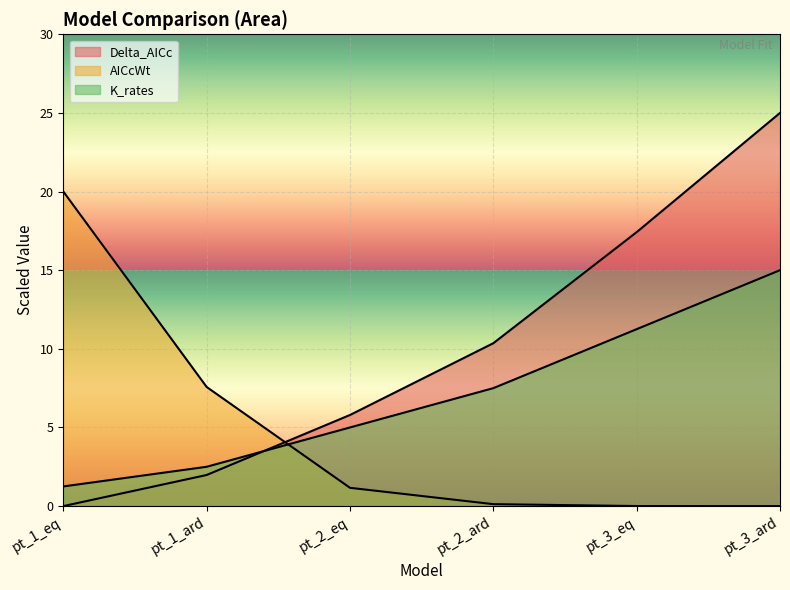

Reading left to right, list all the values displayed in this chart.

Delta_AICc: pt_1_eq=0.0	pt_1_ard=2.0	pt_2_eq=5.8	pt_2_ard=10.4	pt_3_eq=17.4	pt_3_ard=25.0
AICcWt: pt_1_eq=20.0	pt_1_ard=7.6	pt_2_eq=1.2	pt_2_ard=0.1	pt_3_eq=0.0	pt_3_ard=0.0
K_rates: pt_1_eq=1.2	pt_1_ard=2.5	pt_2_eq=5.0	pt_2_ard=7.5	pt_3_eq=11.2	pt_3_ard=15.0